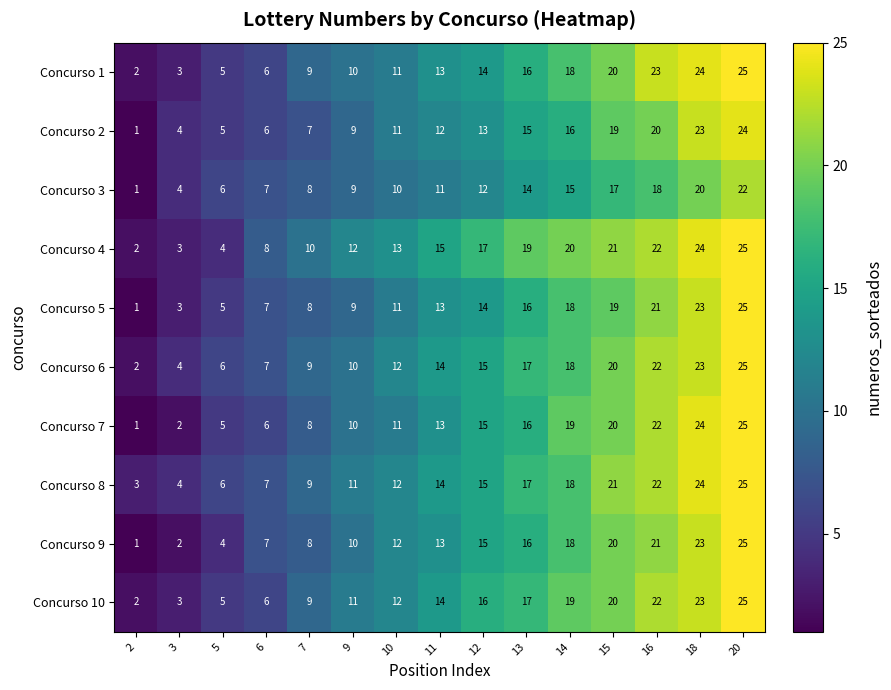

What value does the Concurso 3 series have at 5, to the nearest 10?

10